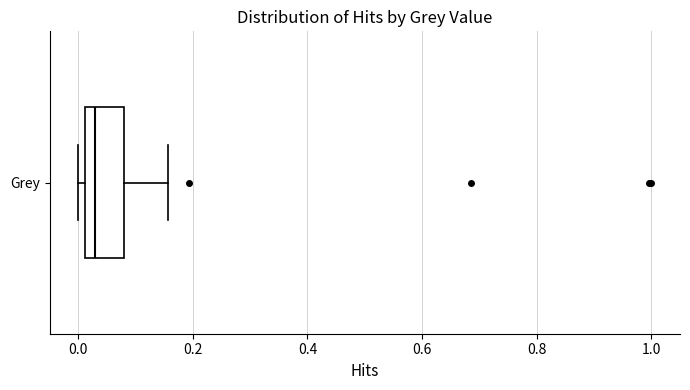

Read this box plot against the x-axis: the position of the median line, the range covered by the box, and the ends of both whiskers. The values are not printed on the chart, so give them approximately, as read against the axis.

median 0.02 (just right of the box's left edge), box 0.02 to 0.08, whiskers 0.00 to 0.16